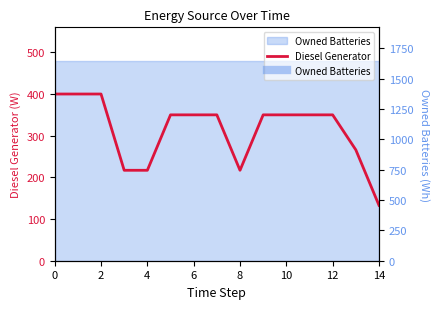

What is the difference between the second highest and second lowest values?

183